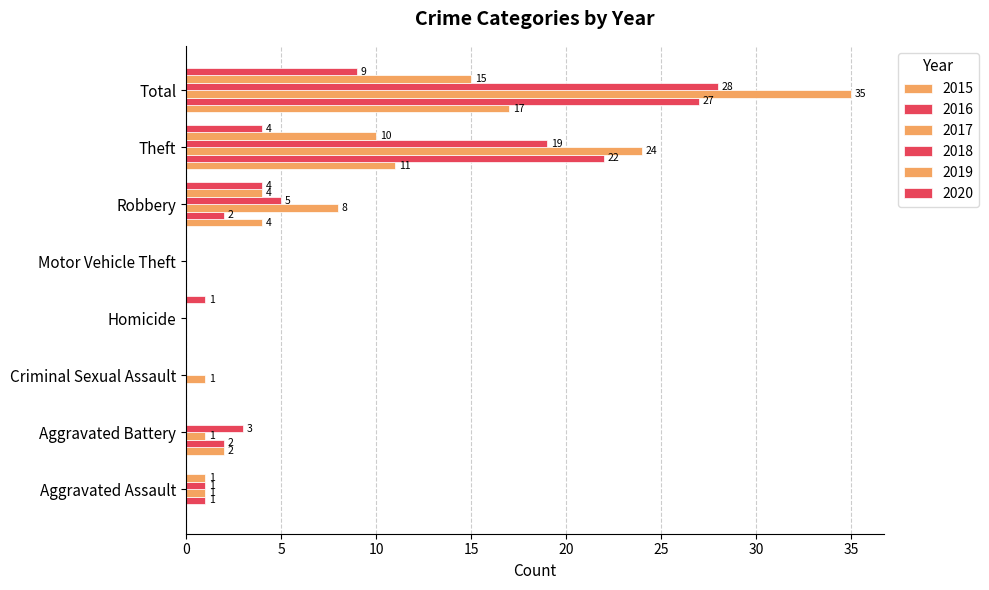

Count the number of categories in the chart.

8